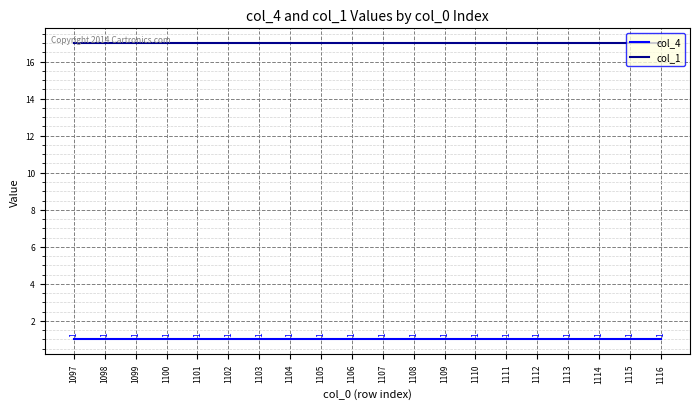

The col_4 series shows 1 at 1102. True or false?

True